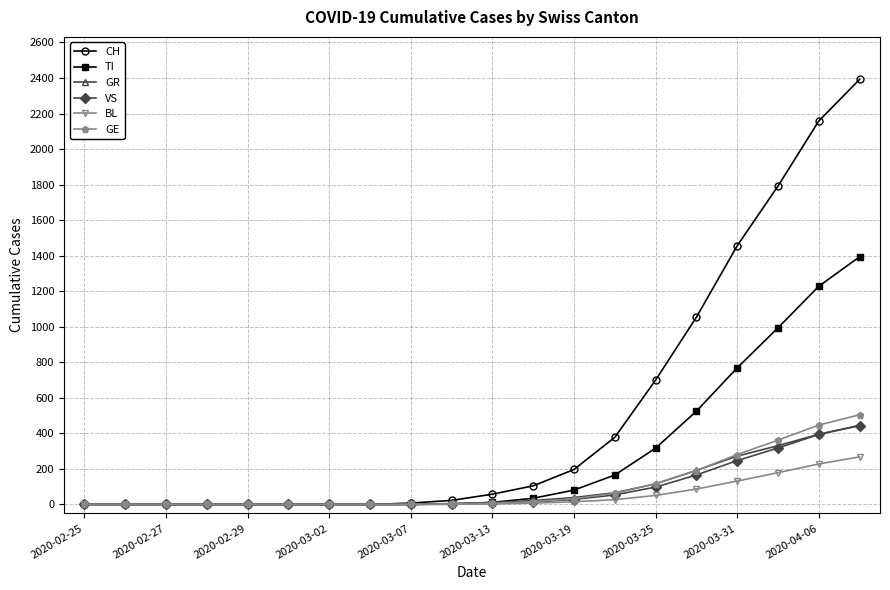

What is the maximum value shown in the chart?

2392